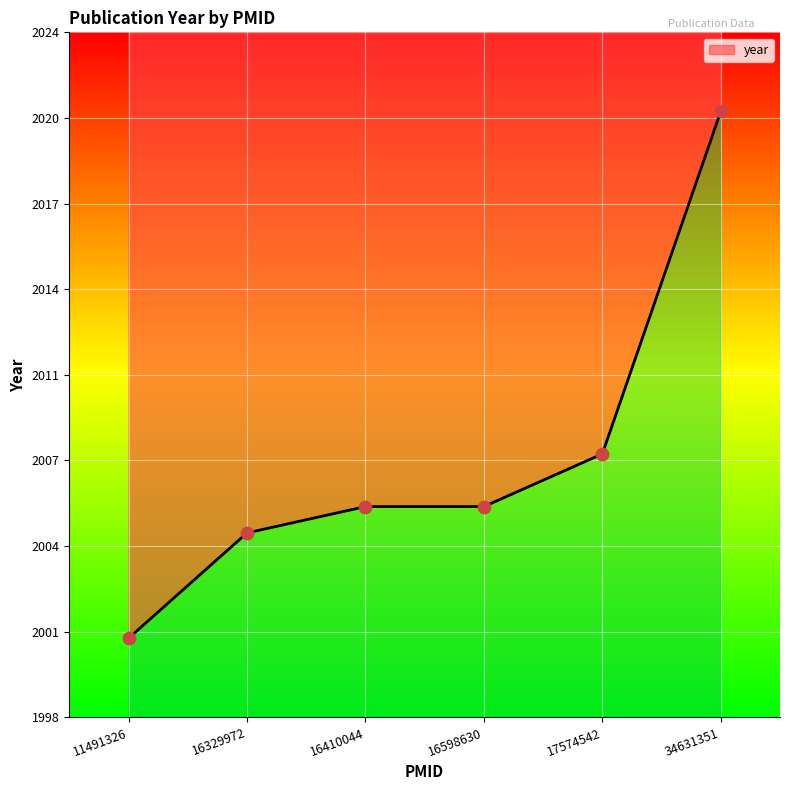

What is the change in value from 16329972 to 16410044?

+1